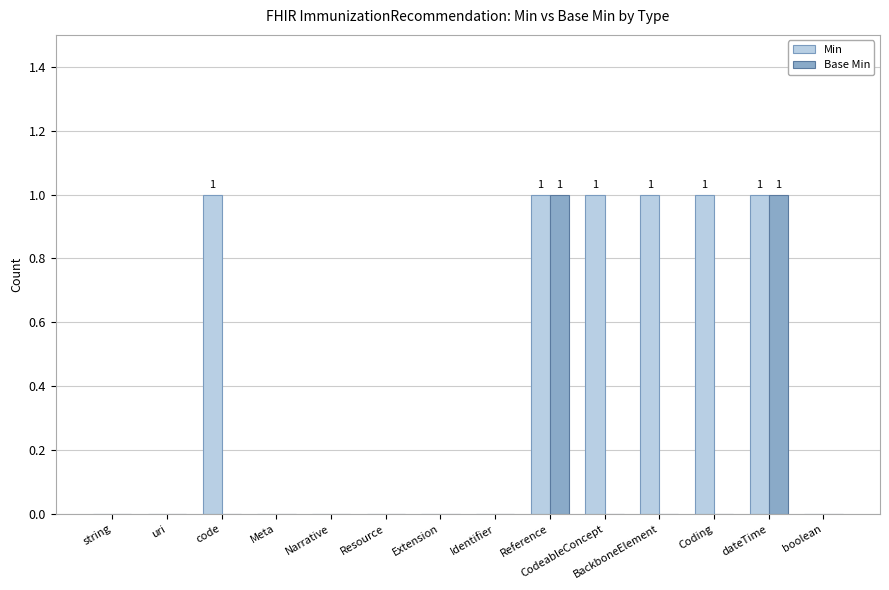

What is the maximum value shown in the chart?

1